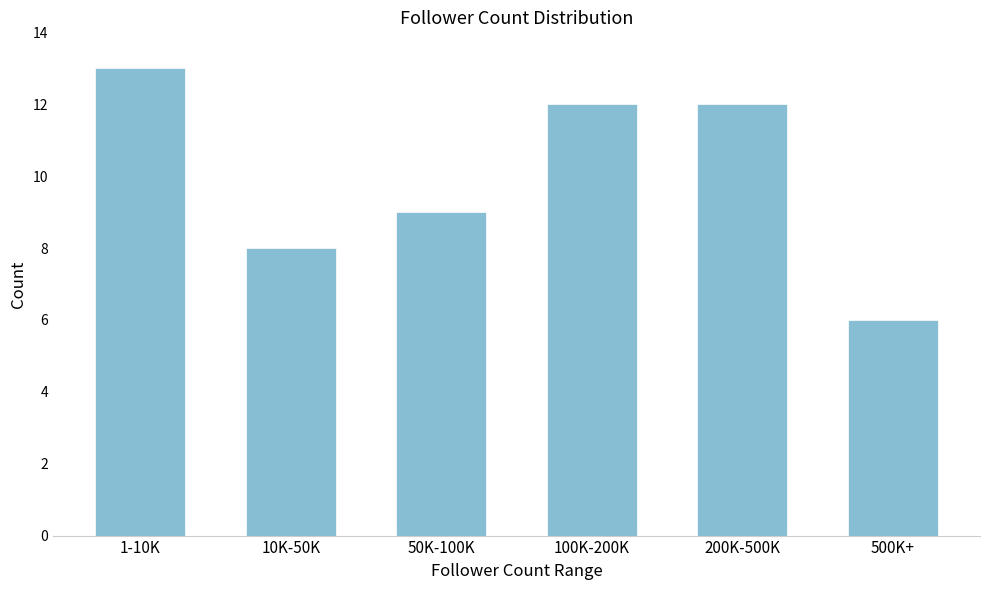

Reading right to left, extract all data points from this chart.

500K+=6	200K-500K=12	100K-200K=12	50K-100K=9	10K-50K=8	1-10K=13